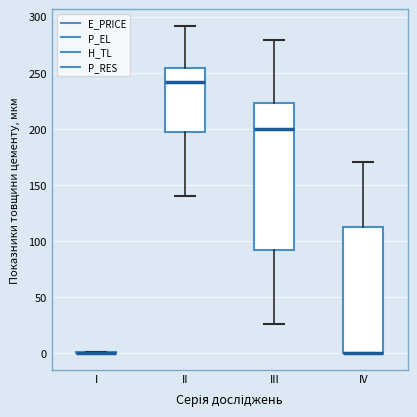

Comparing the boxes themselves (not the whiskers), which one is the tallest?

III